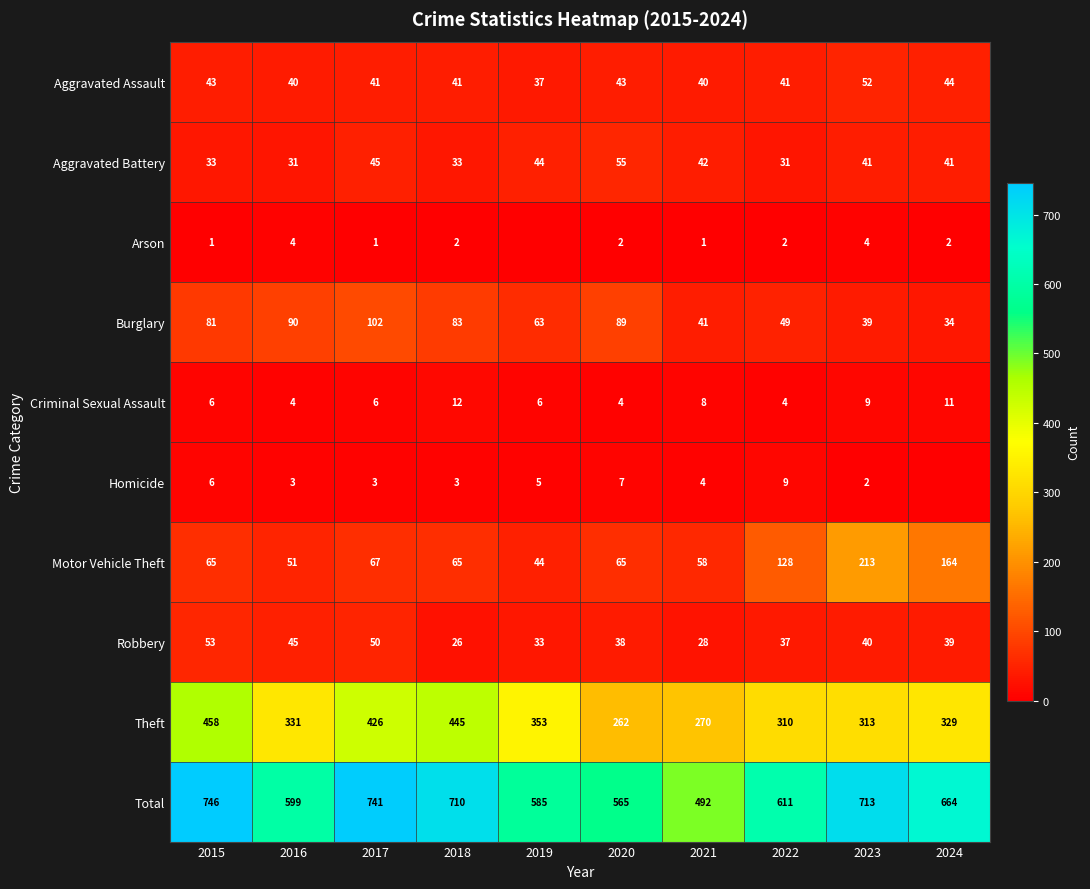

Is it true that Aggravated Assault equals 43 at 2020?

True